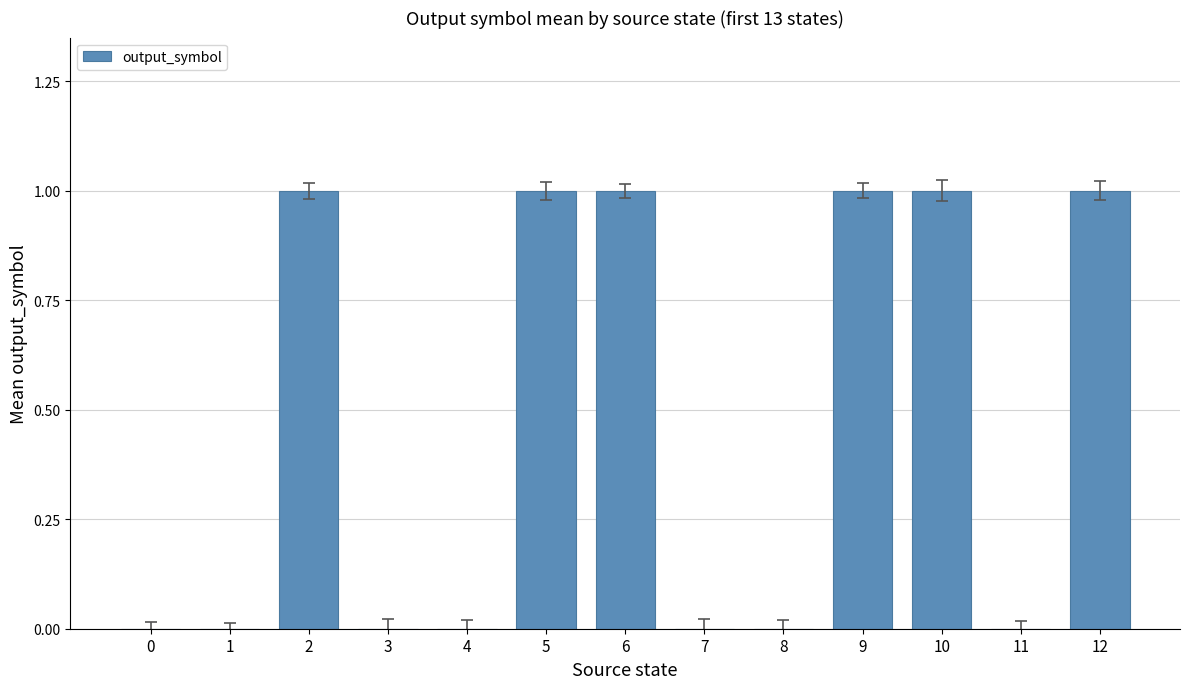

Reading left to right, extract all data points from this chart.

0=0	1=0	2=1	3=0	4=0	5=1	6=1	7=0	8=0	9=1	10=1	11=0	12=1